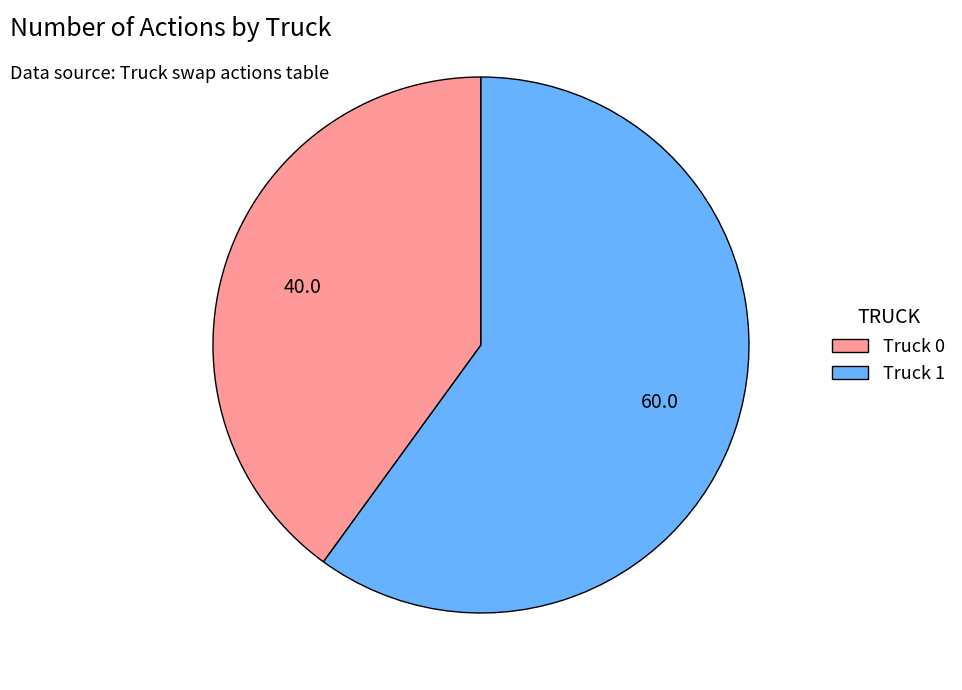

Which category accounts for the majority?

Truck 1